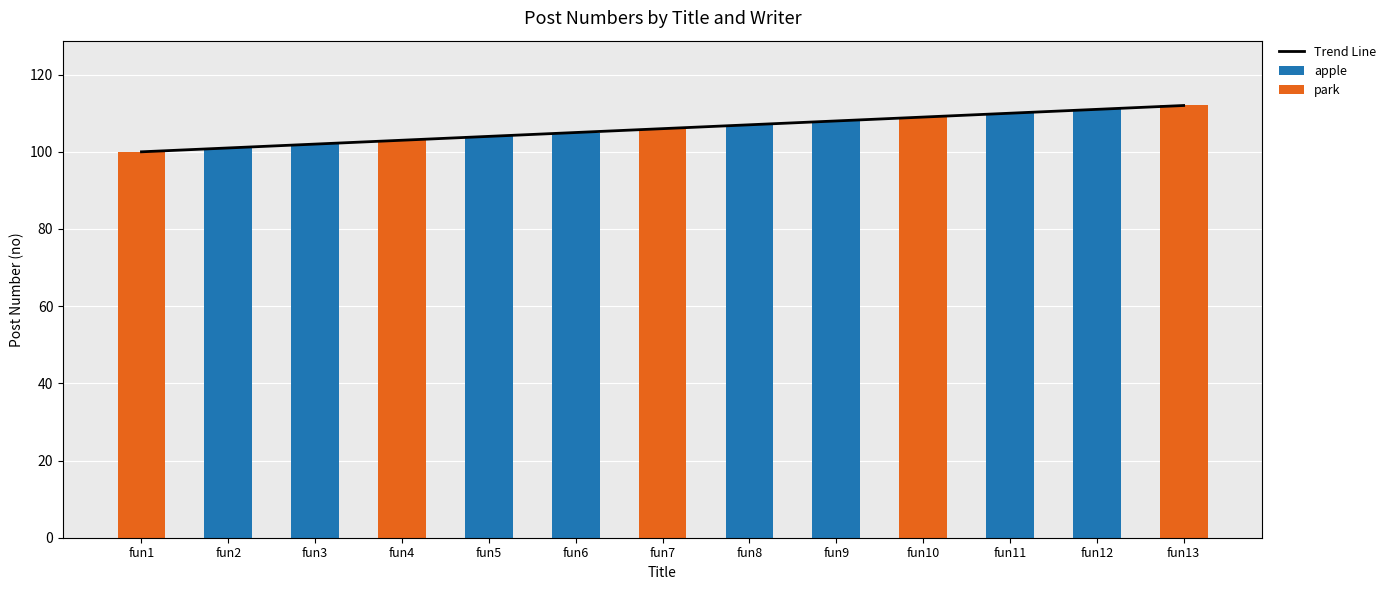

How many categories are shown in the chart?

13